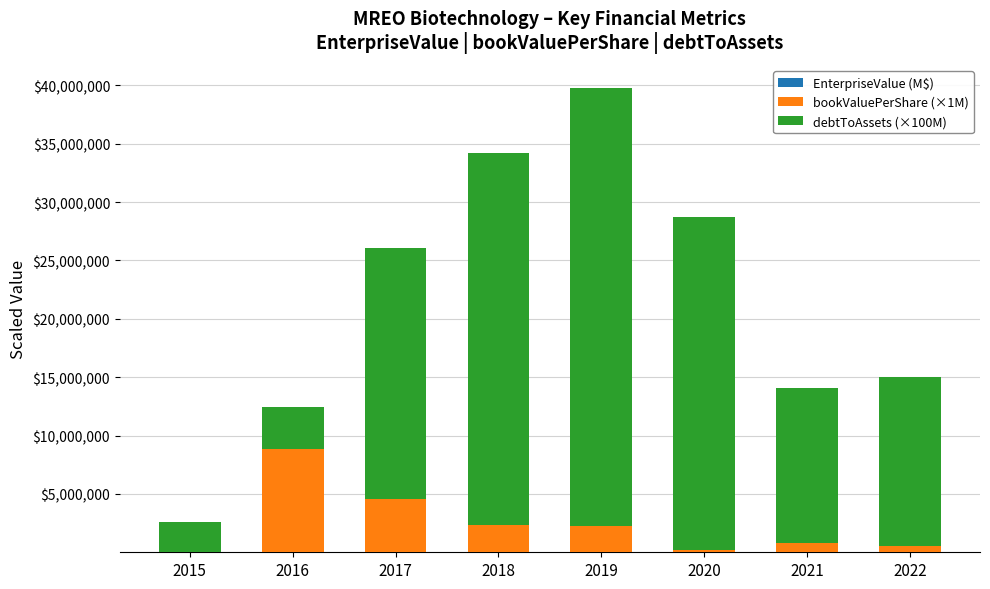

At which category is the sum across all series the highest?

2019